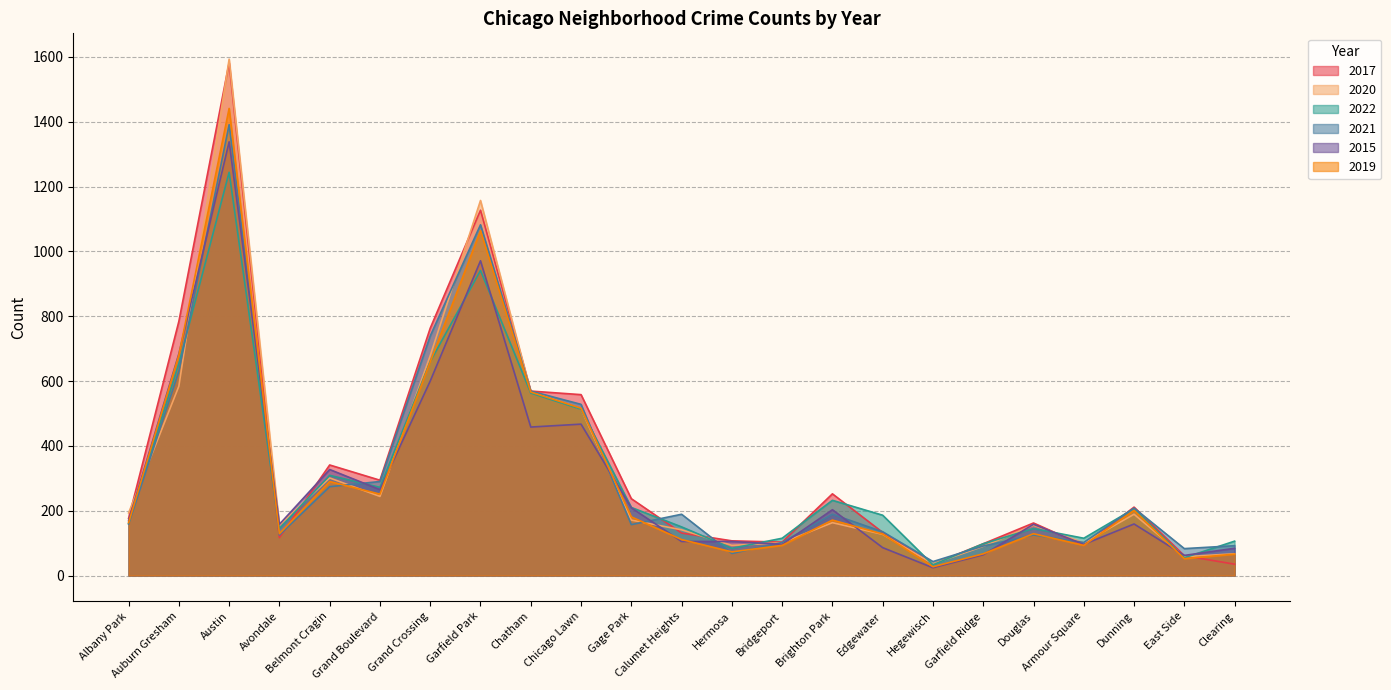

What is the maximum value for 2021?

1391